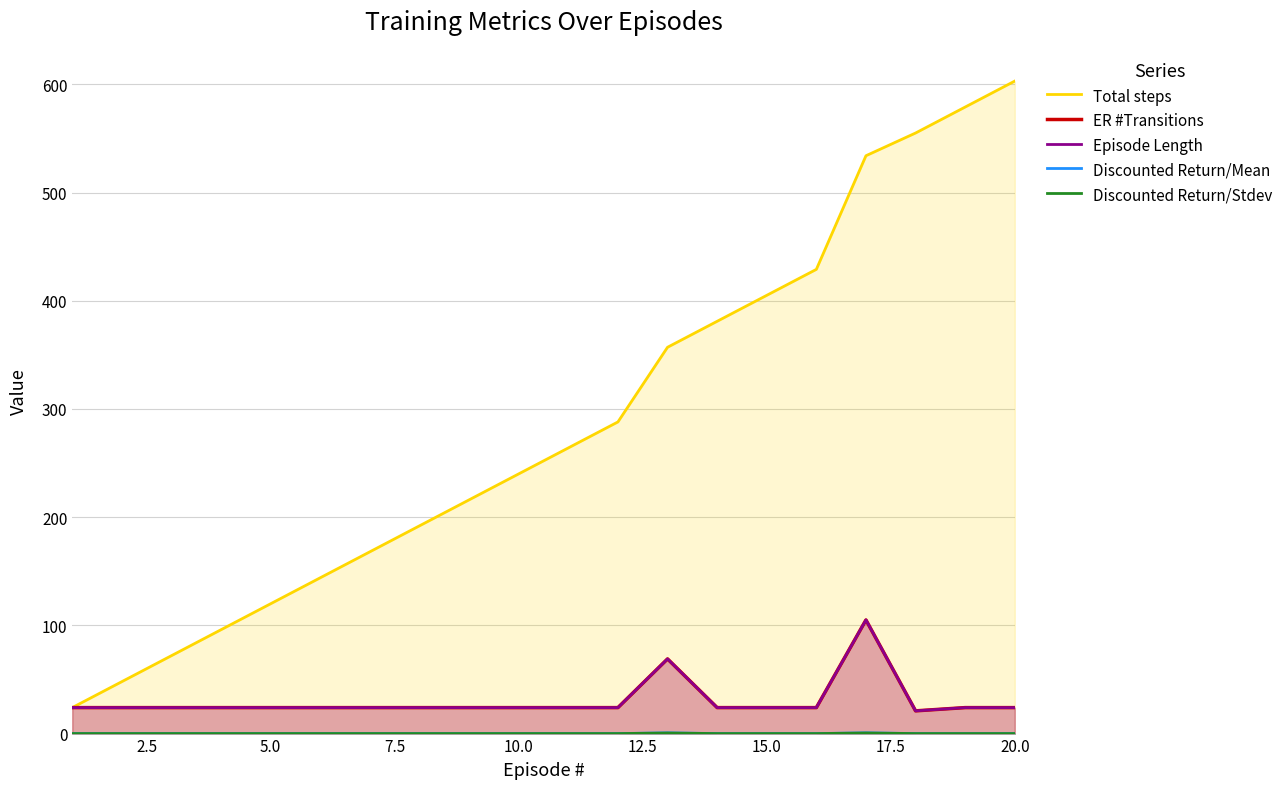

The value of ER #Transitions at 15.0 is 24.0. True or false?

True